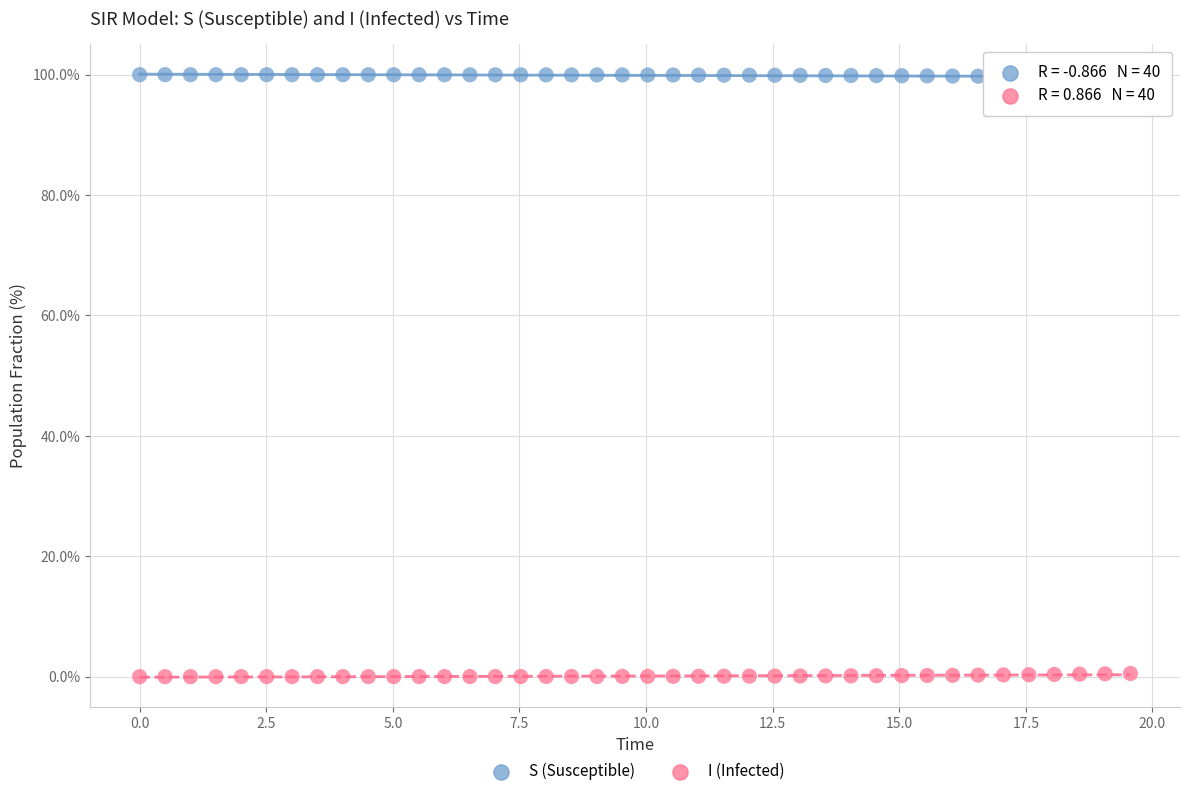

Which series reaches the minimum Y coordinate?

I (Infected)